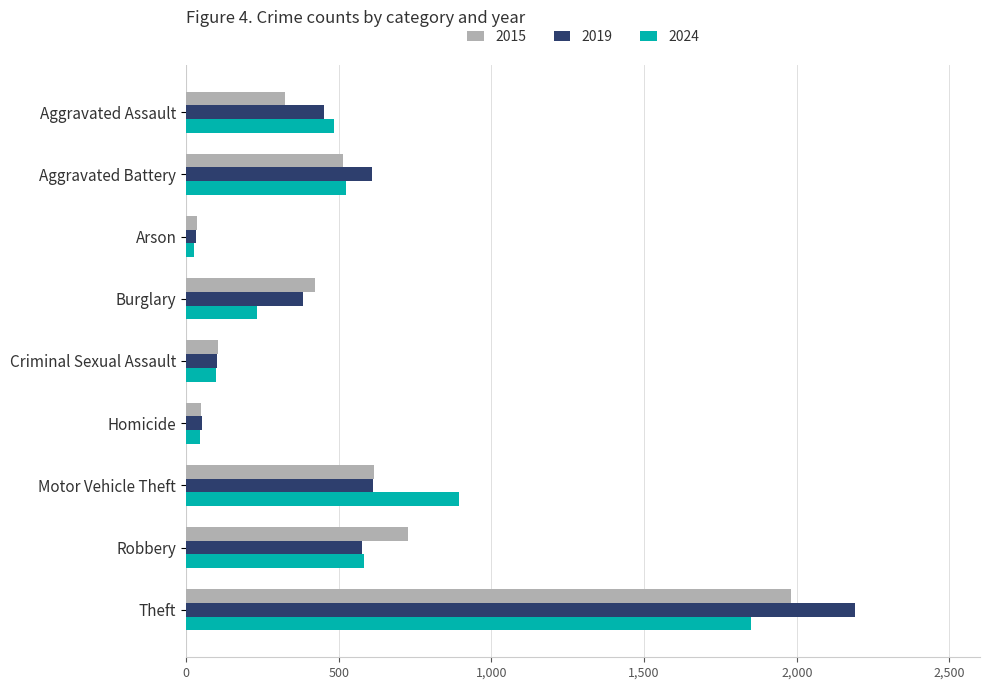

What is the maximum value shown in the chart?

2190